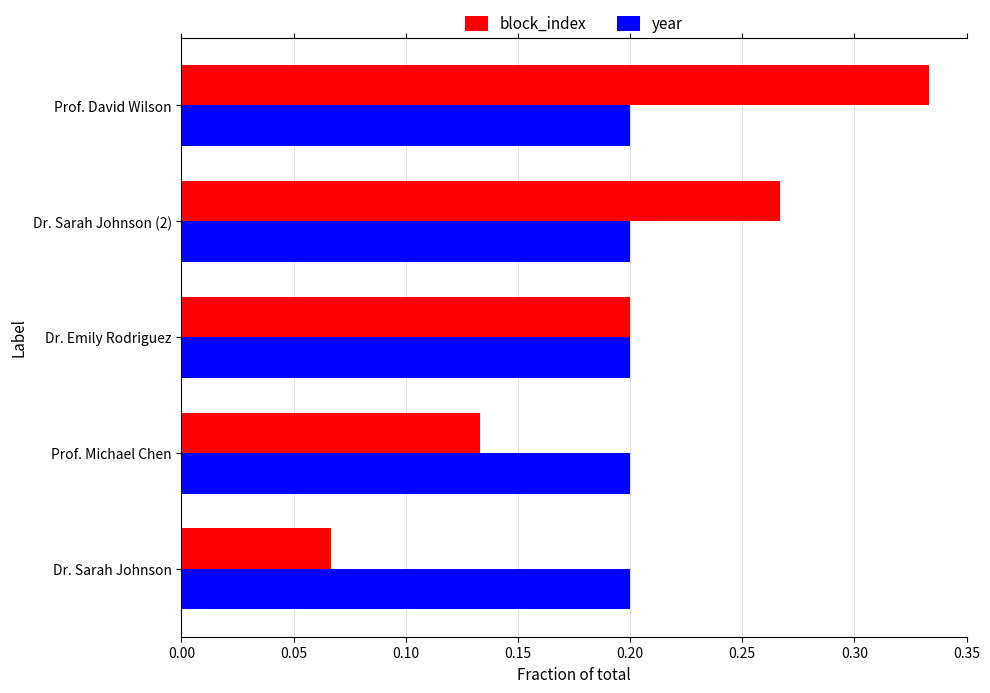

Which label corresponds to the largest value in the chart?

Prof. David Wilson